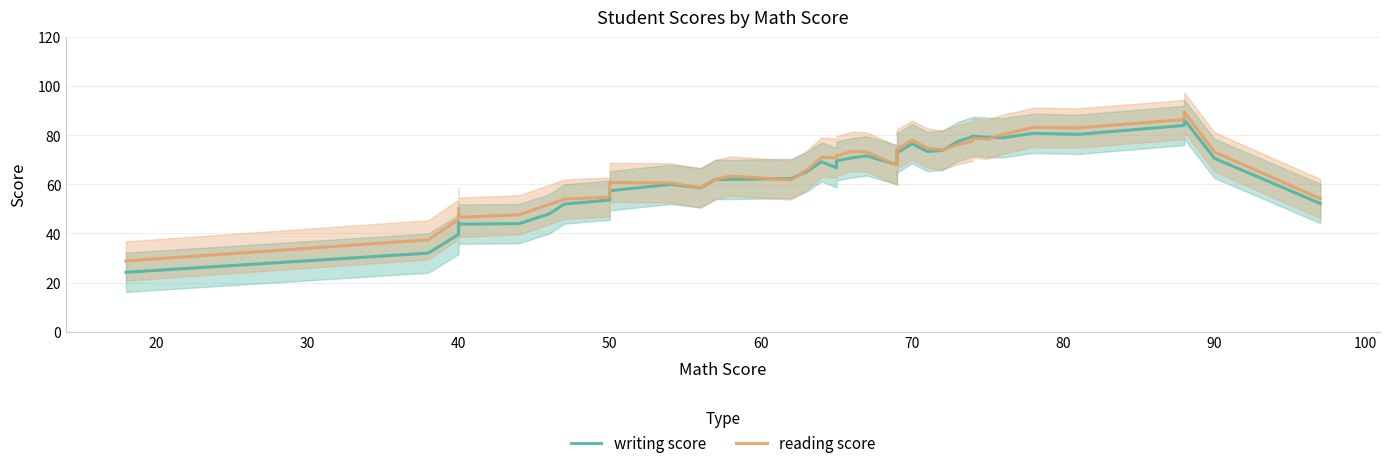

True or false: writing score and reading score cross at least once.

True